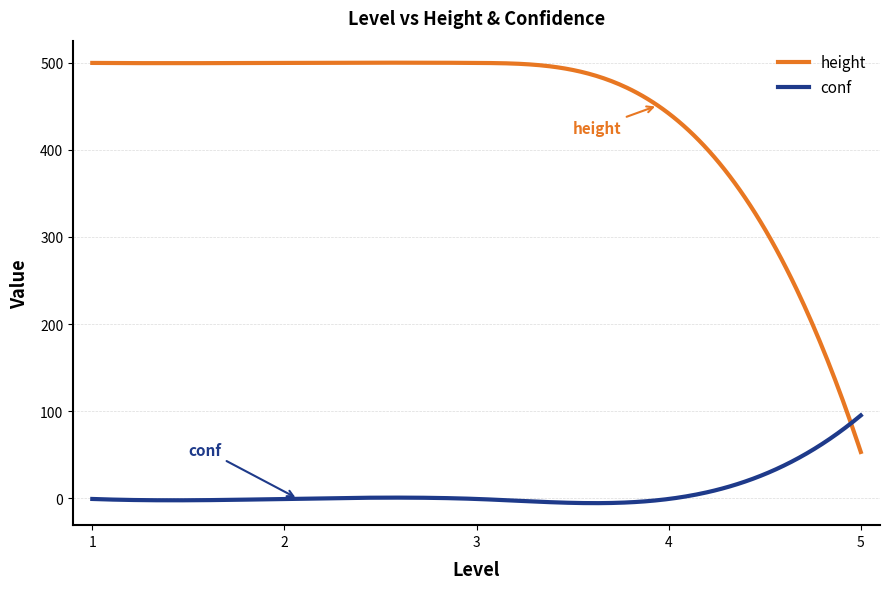

Which series has the largest range (max minus min)?

height